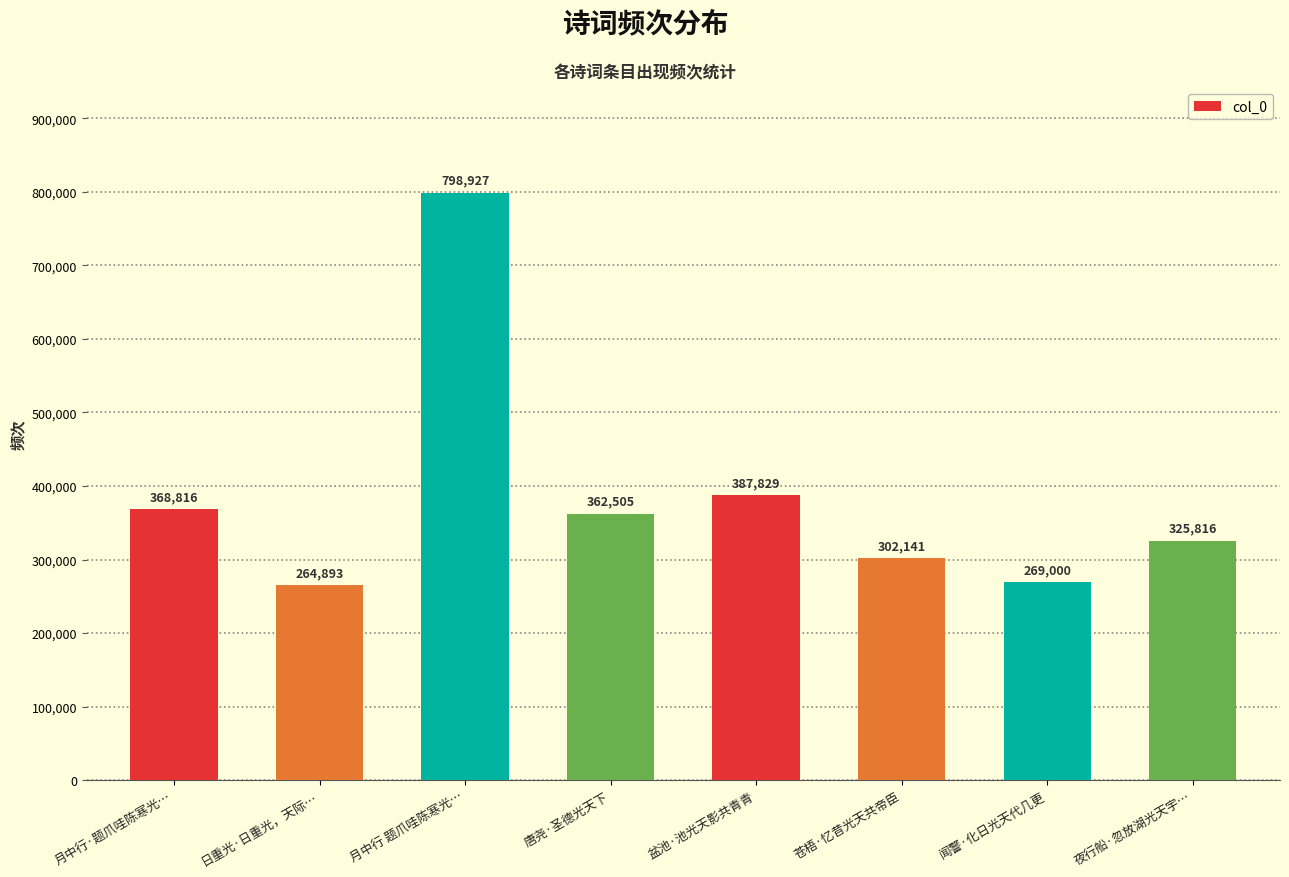

Reading left to right, list all the values displayed in this chart.

月中行·题爪哇陈寒光…=368816	日重光·日重光，天际…=264893	月中行 题爪哇陈寒光…=798927	唐尧·圣德光天下=362505	盆池·池光天影共青青=387829	苍梧·忆昔光天共帝臣=302141	闻警·化日光天代几更=269000	夜行船·忽放湖光天宇…=325816